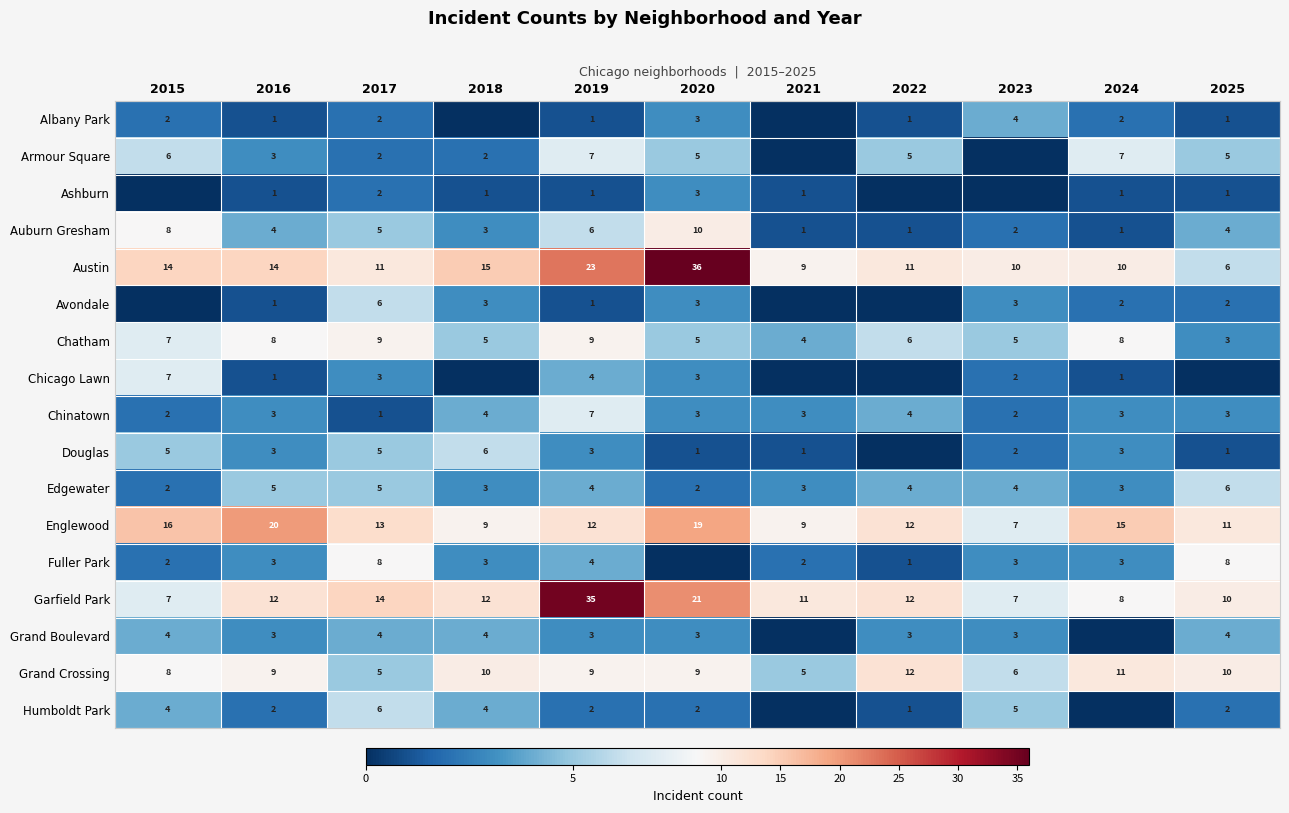

Count the number of data series in this chart.

17